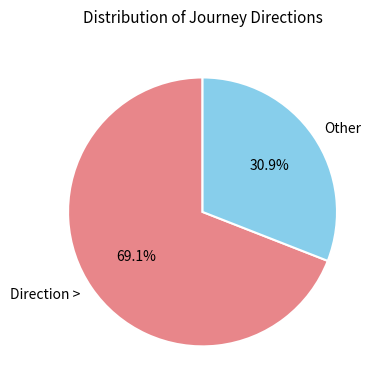

Rank the categories by value from highest to lowest.

Direction >, Other